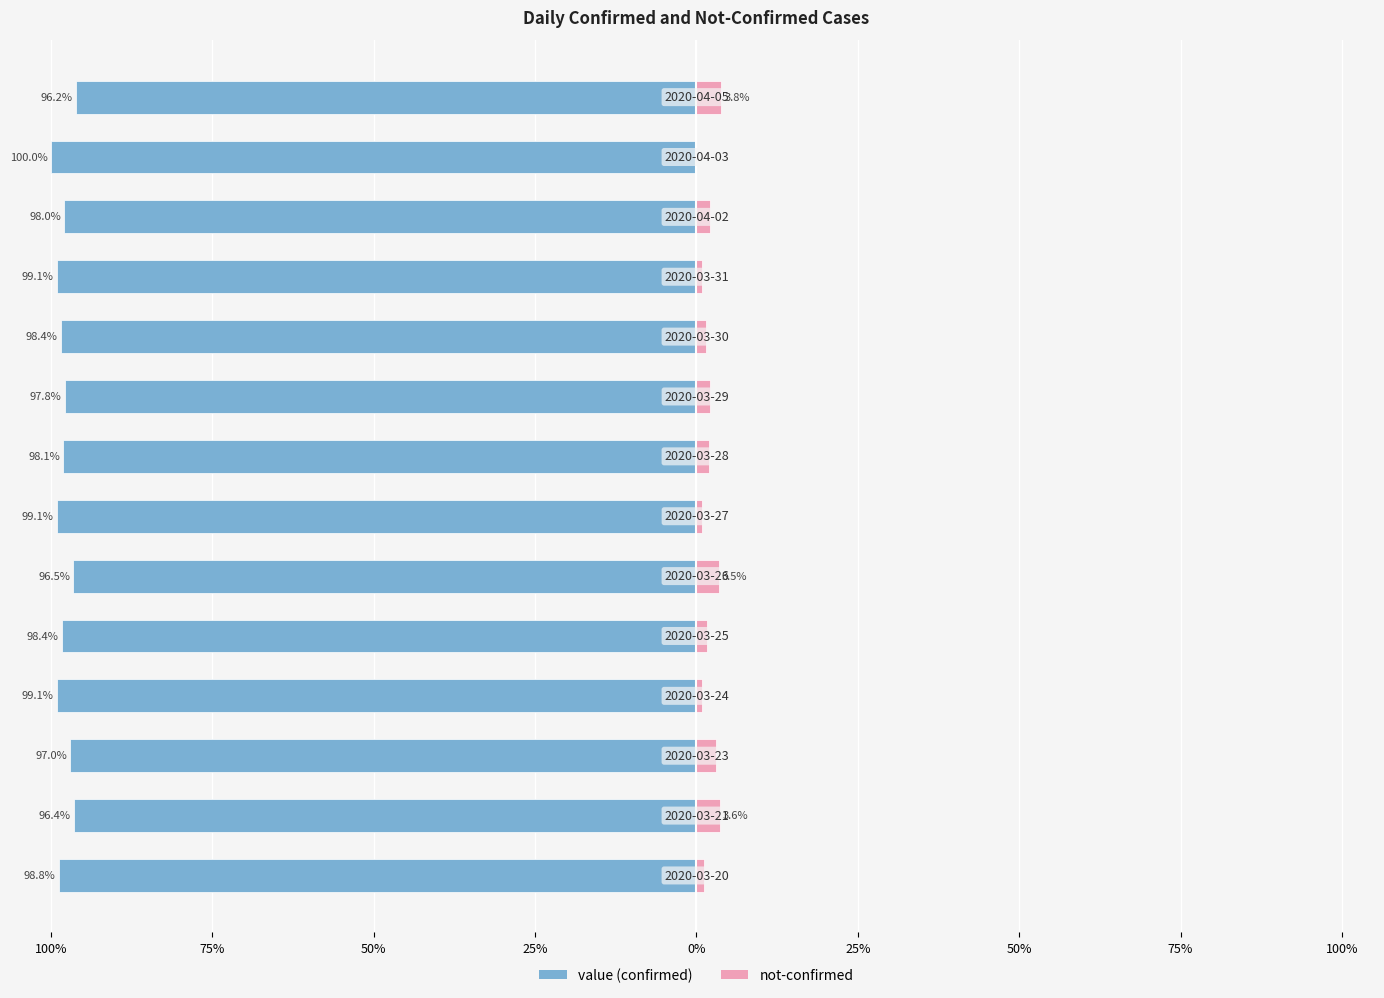

What is the highest value of the value series?

-96.2